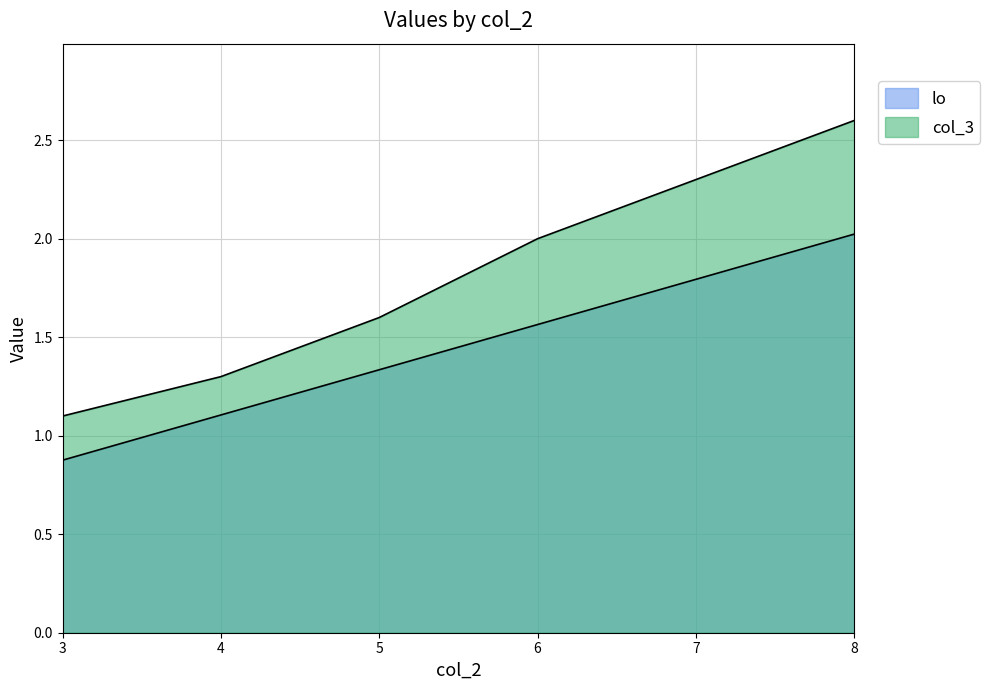

What is the total value across all series at 5?

2.9